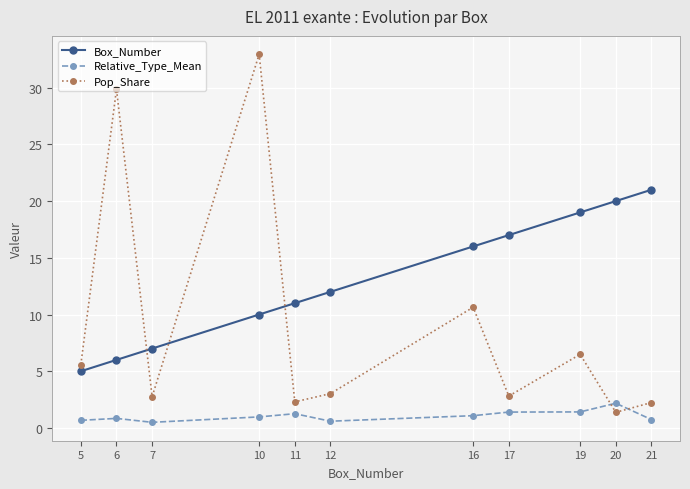

What are all the series names shown in the legend?

Box_Number, Relative_Type_Mean, Pop_Share